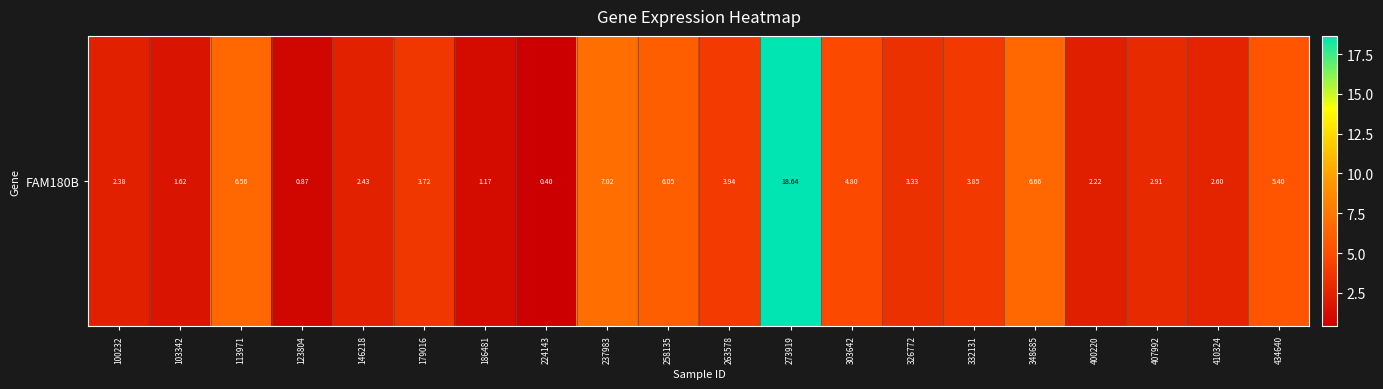

What is the sum of the values at 237983 and 400220?

9.2